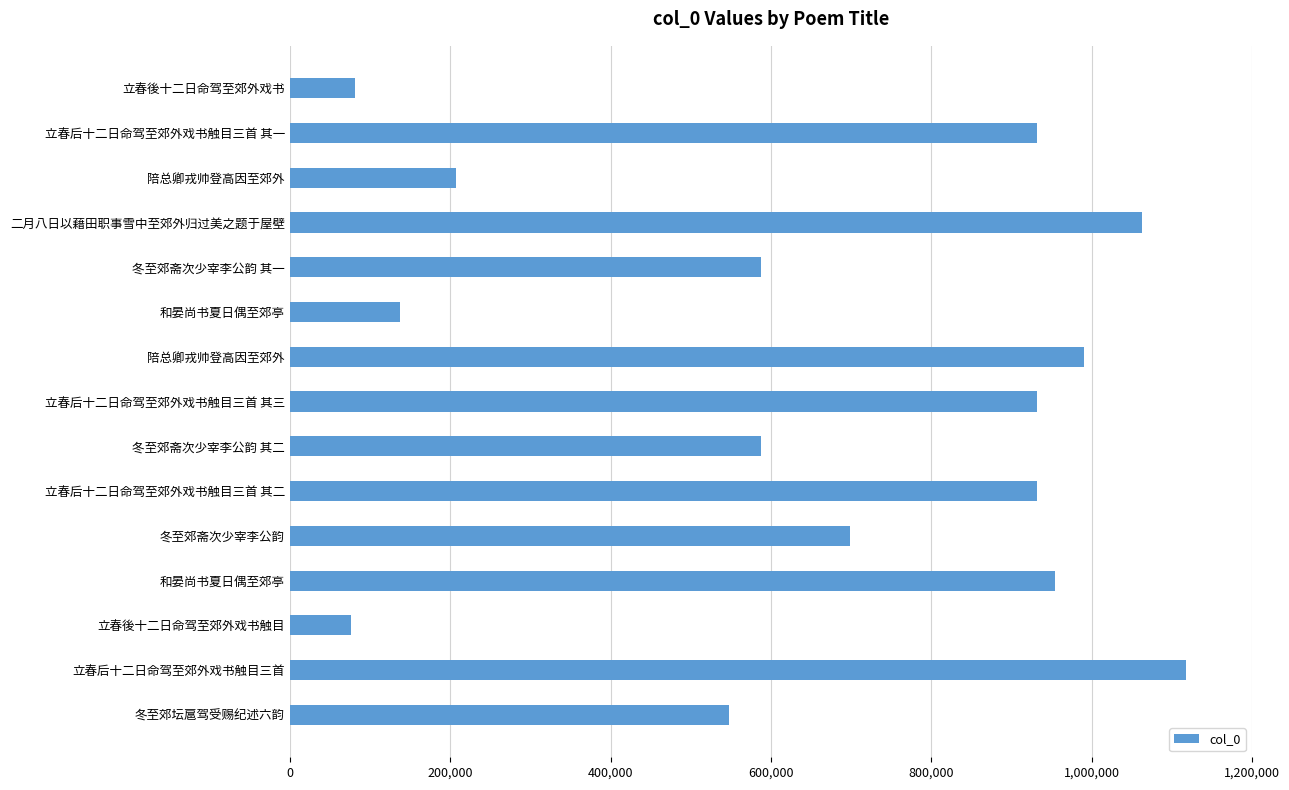

What is the sum of all values?

9841493